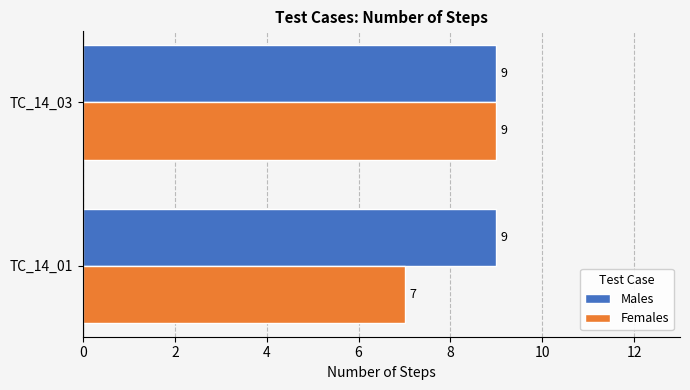

True or false: Males has a value of 13 at TC_14_01.

False